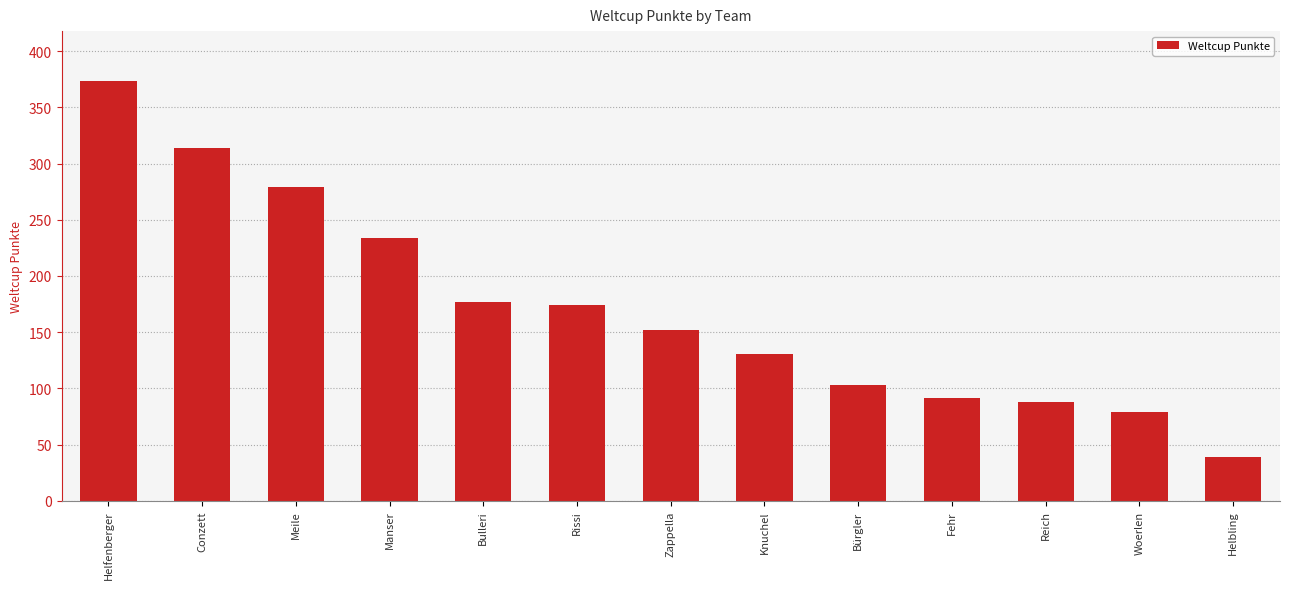

What is the ratio of the value at Knuchel to the value at Reich?

1.5